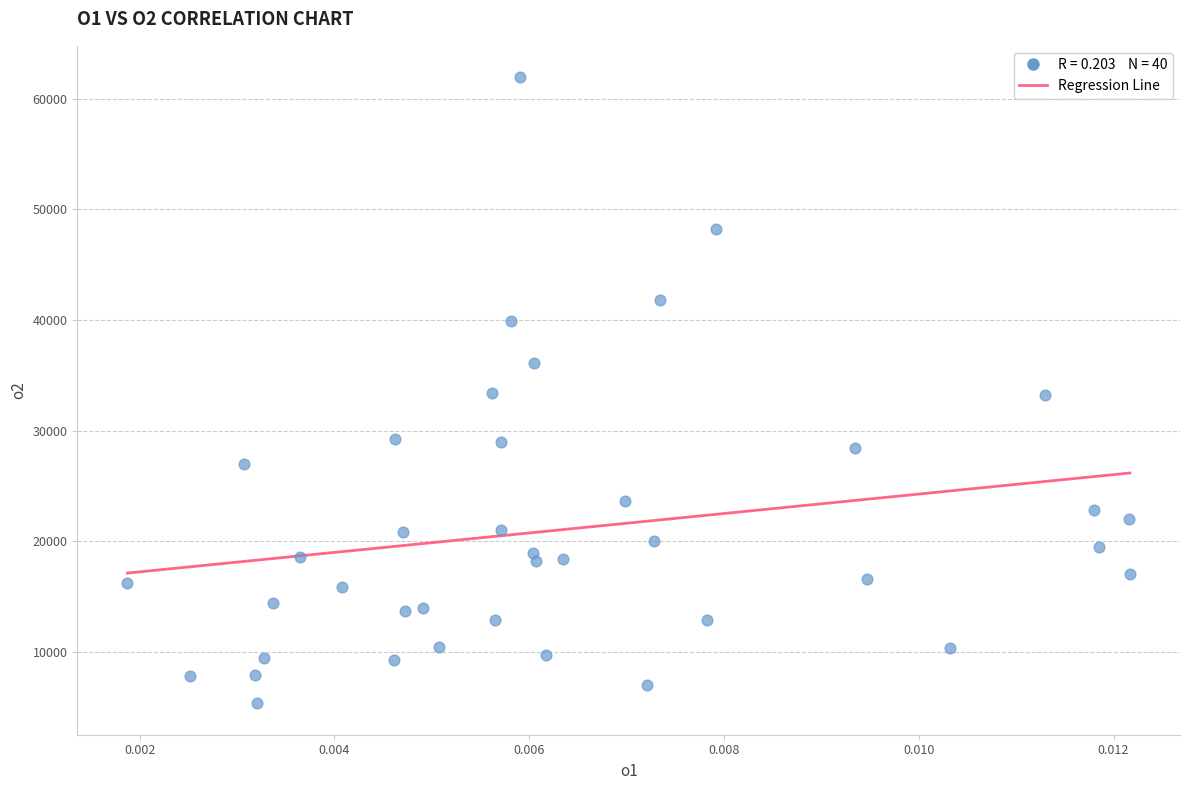

What is the range of Y values (max minus min)?

56613.4